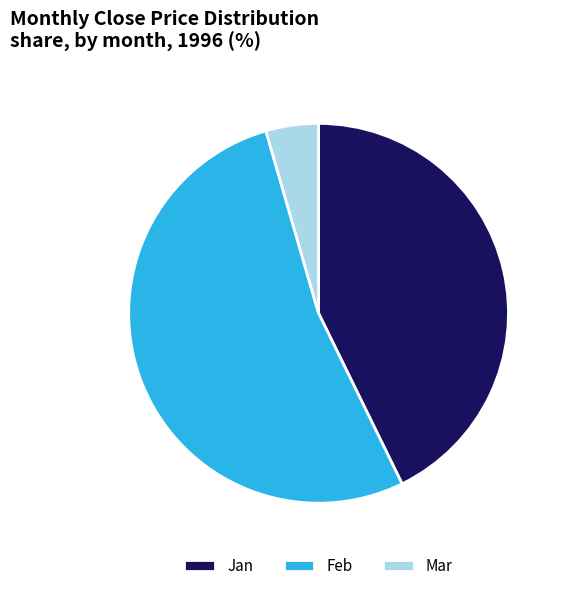

Which category accounts for the majority?

Feb